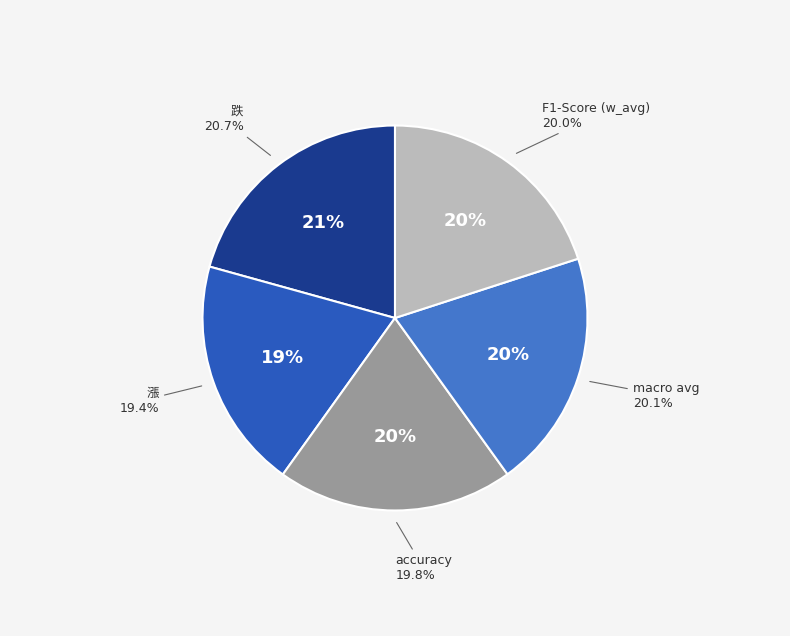

To the nearest percent, what portion does 漲 represent?

19%